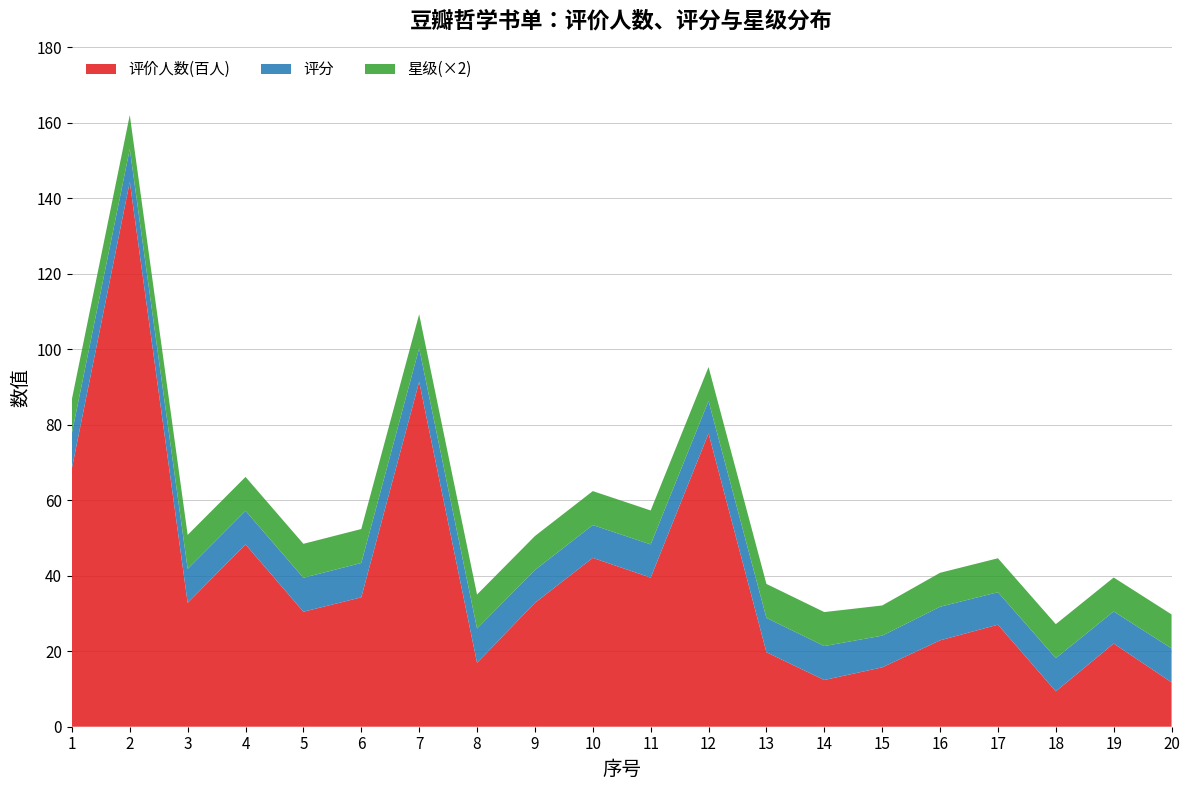

Reading left to right, what are all the values shown in this chart?

评价人数(百人): 1=68.5	2=144.4	3=32.8	4=48.3	5=30.5	6=34.3	7=91.4	8=16.9	9=32.8	10=44.7	11=39.5	12=77.7	13=19.7	14=12.4	15=15.7	16=22.9	17=27.0	18=9.4	19=22.0	20=11.8
评分: 1=9.3	2=8.7	3=9.0	4=8.9	5=9.0	6=9.1	7=8.9	8=9.1	9=8.7	10=8.7	11=8.8	12=8.6	13=9.1	14=9.0	15=8.4	16=8.9	17=8.6	18=8.8	19=8.5	20=9.0
星级(×2): 1=9.0	2=9.0	3=9.0	4=9.0	5=9.0	6=9.0	7=9.0	8=9.0	9=9.0	10=9.0	11=9.0	12=9.0	13=9.0	14=9.0	15=8.0	16=9.0	17=9.0	18=9.0	19=9.0	20=9.0